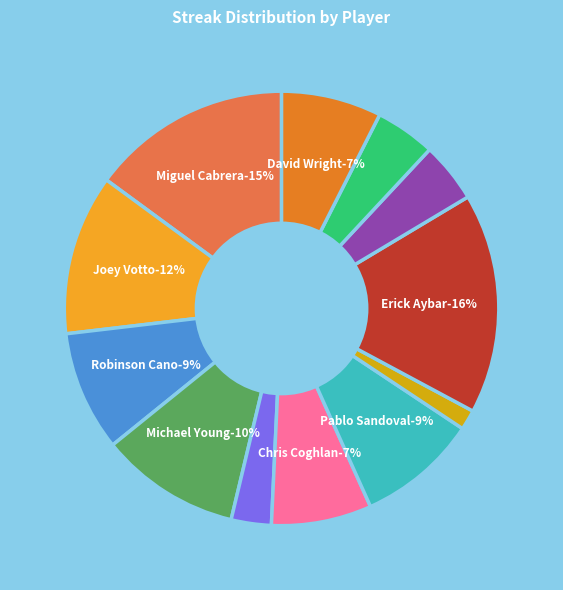

How many slices are in this pie chart?

12